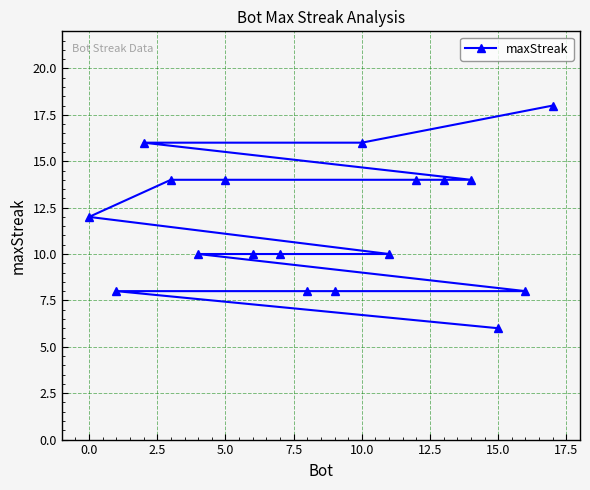

What is the minimum value shown in the chart?

6